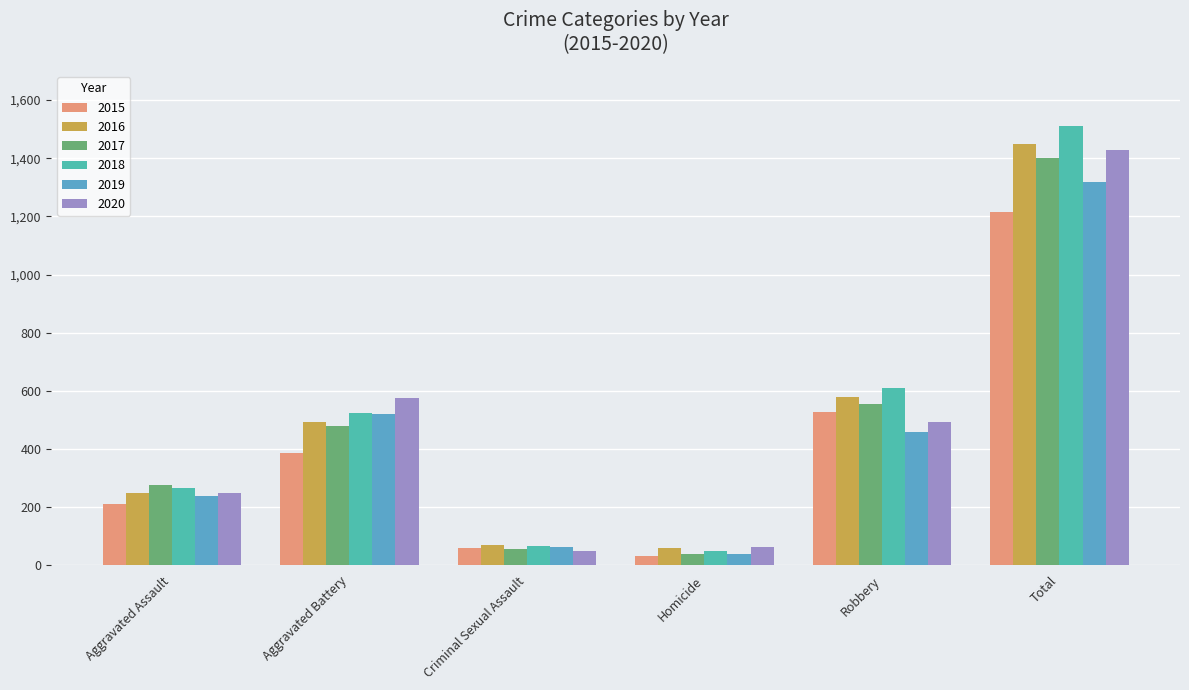

Rank the categories by 2017 value from lowest to highest.

Homicide, Criminal Sexual Assault, Aggravated Assault, Aggravated Battery, Robbery, Total